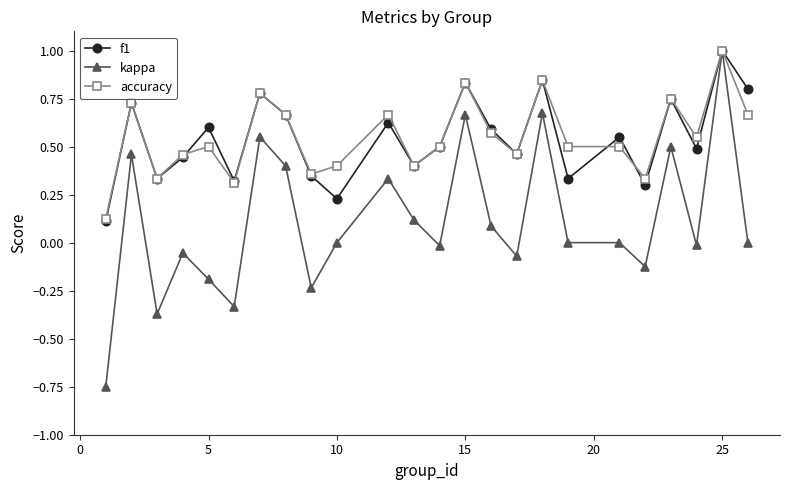

Which series has the widest spread of values?

kappa